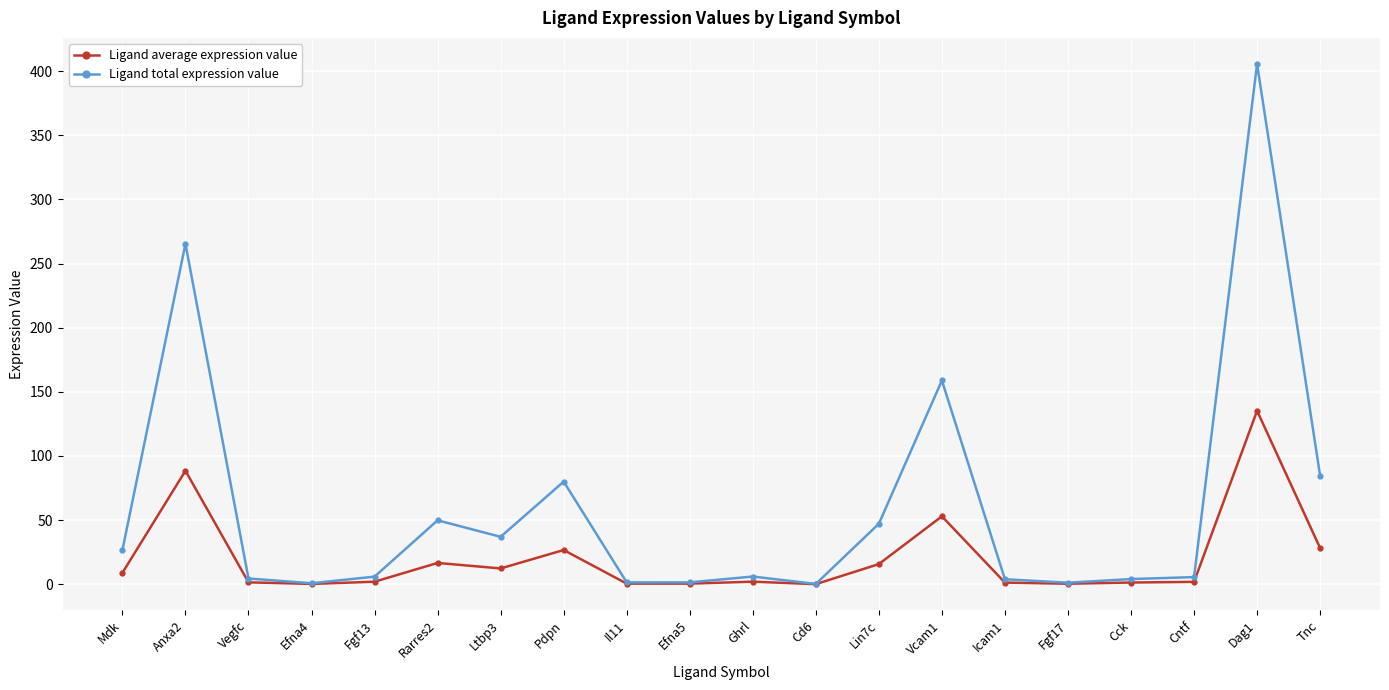

At how many categories does at least one series exceed 274?

1